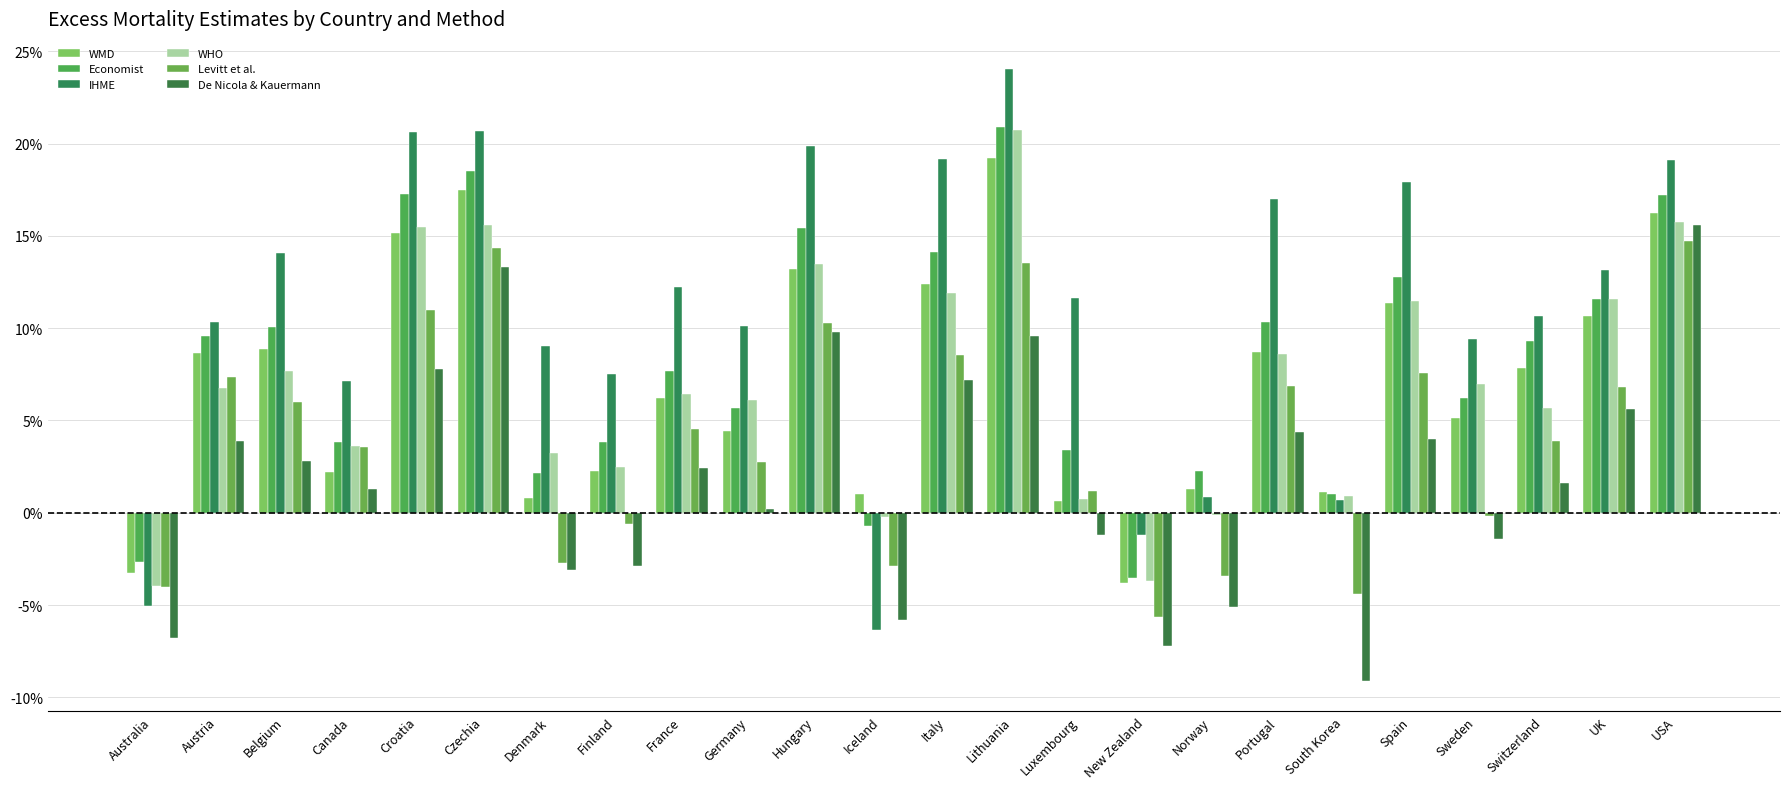

Does the chart contain stacked bars?

No